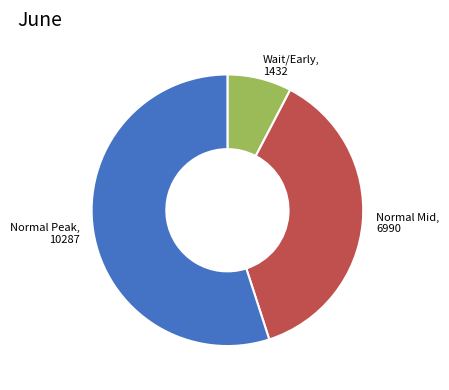

Which category has the smallest portion of the pie?

Wait/Early, 1432